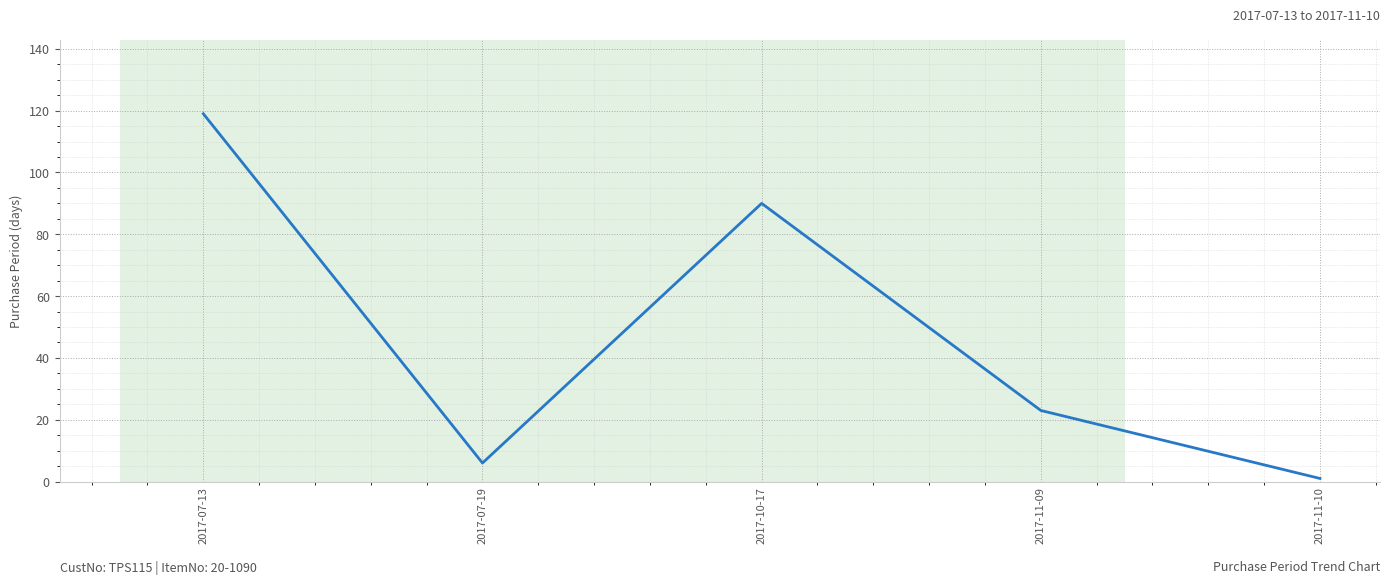

How many values are below 23?

2